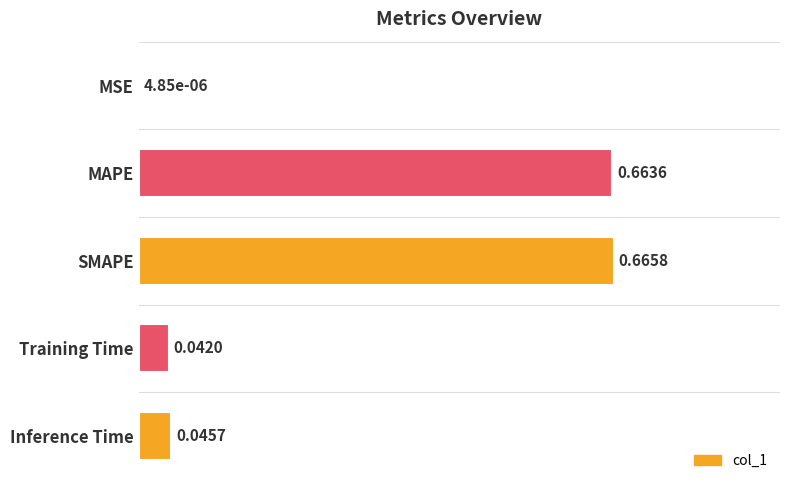

What is the sum of the values at SMAPE and MAPE?

2.0